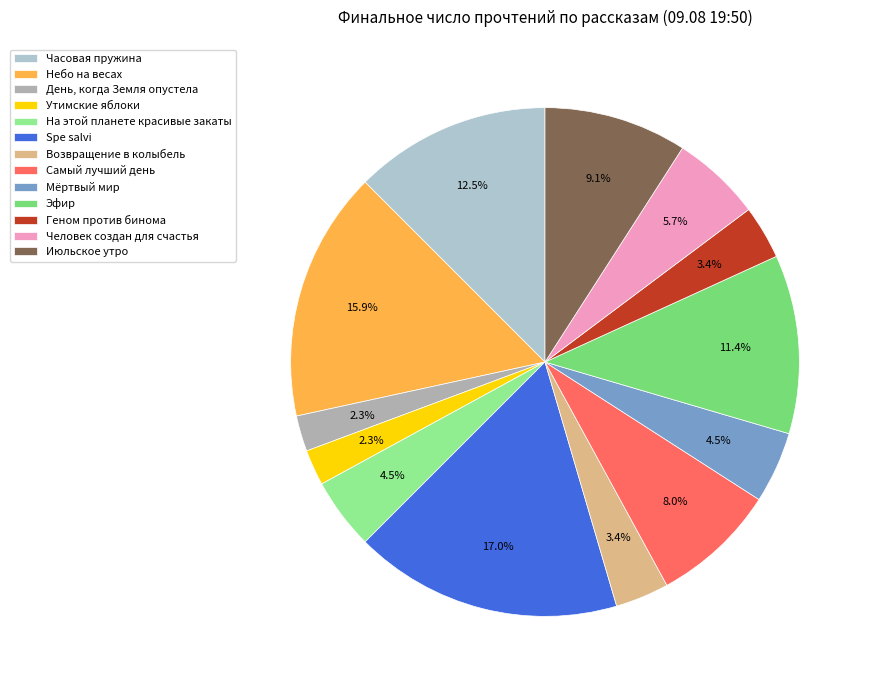

To the nearest percent, what is the average slice percentage?

8%